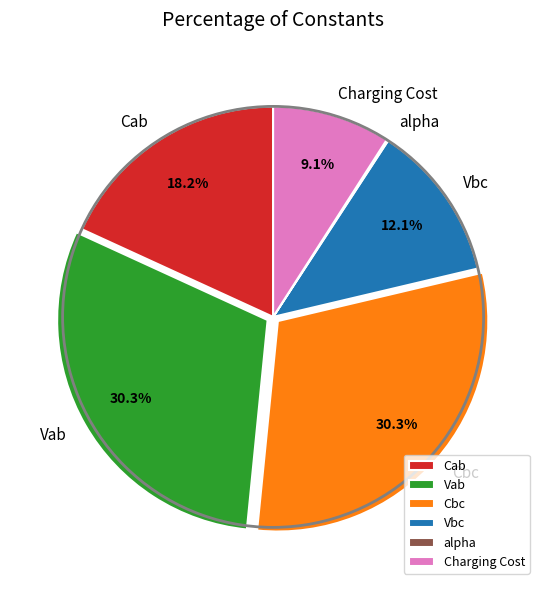

What percentage do Vbc and Cbc together represent?

42.4%